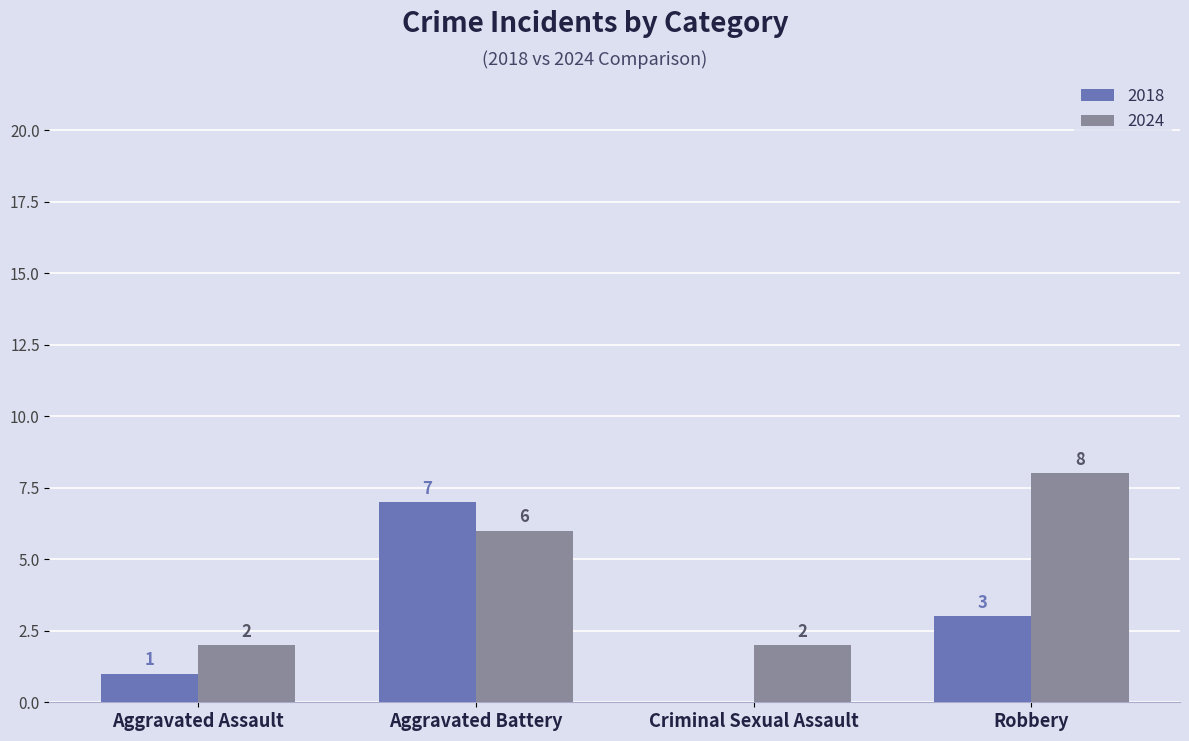

Reading left to right, list all the values displayed in this chart.

2018: Aggravated Assault=1	Aggravated Battery=7	Criminal Sexual Assault=0	Robbery=3
2024: Aggravated Assault=2	Aggravated Battery=6	Criminal Sexual Assault=2	Robbery=8